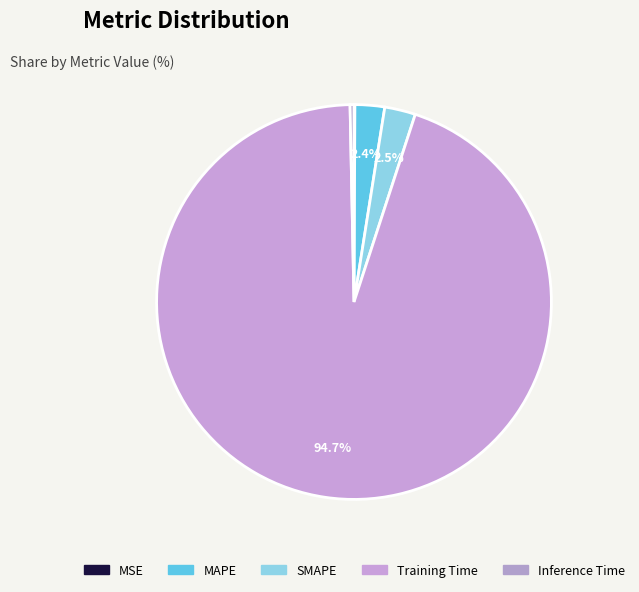

To the nearest percent, what is the difference between the MAPE and Training Time slice percentages?

92%